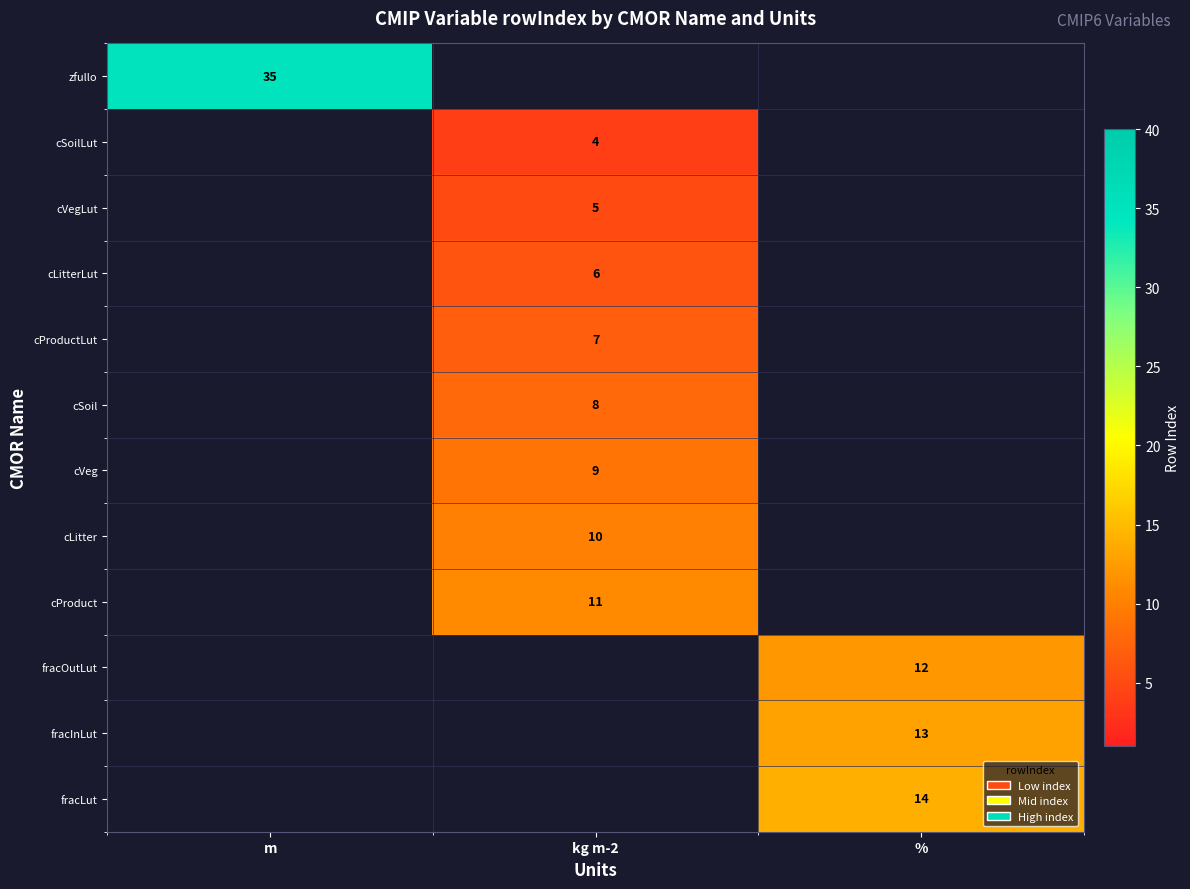

The value of cSoil at kg m-2 is 3.0. True or false?

False